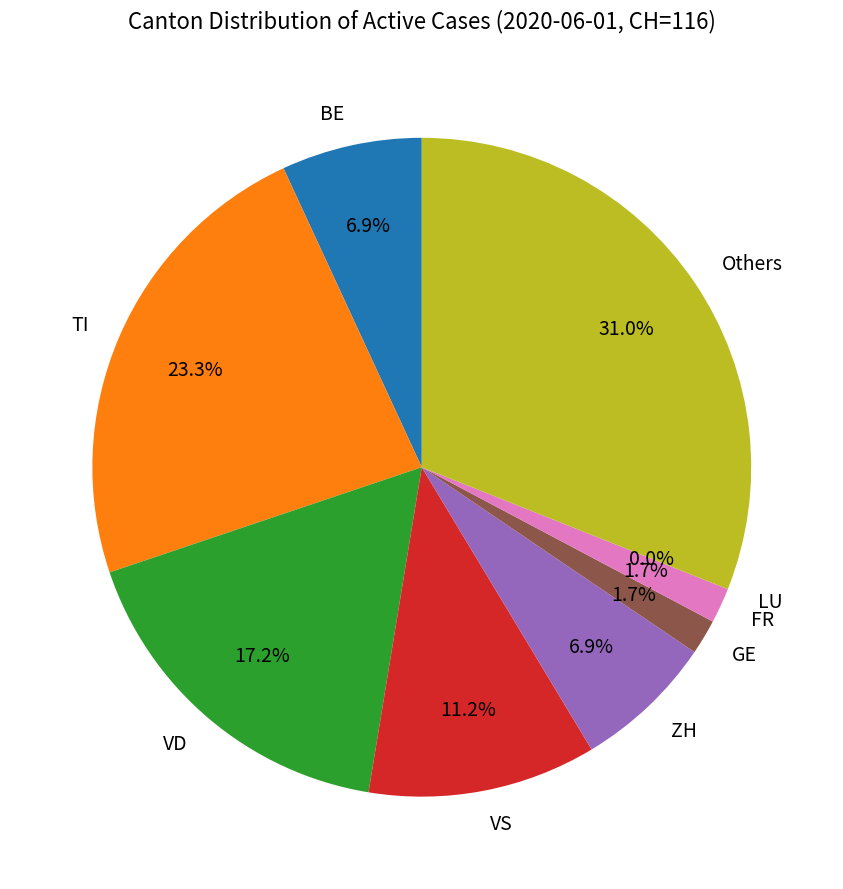

Count the number of slices in the pie.

4